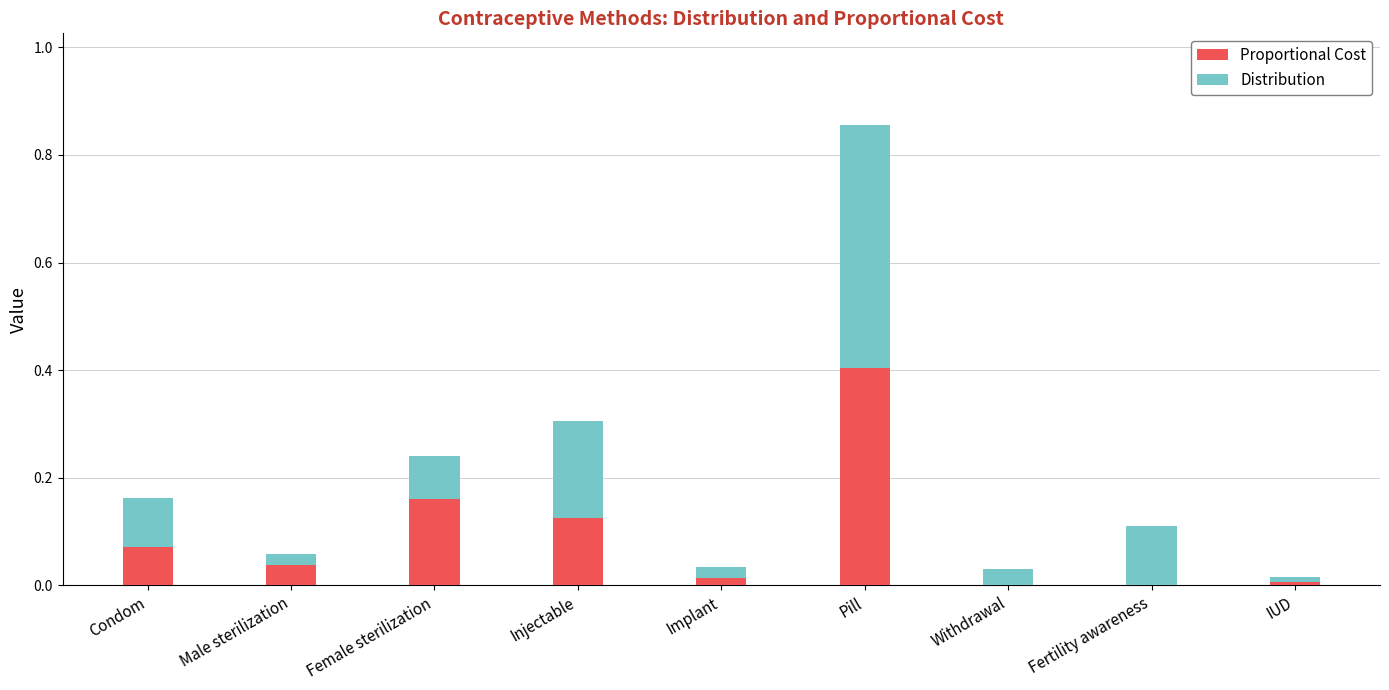

Which category has the highest value in the Proportional Cost series?

Pill